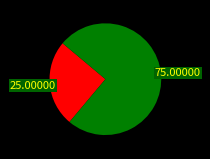

How many segments does this pie chart have?

2